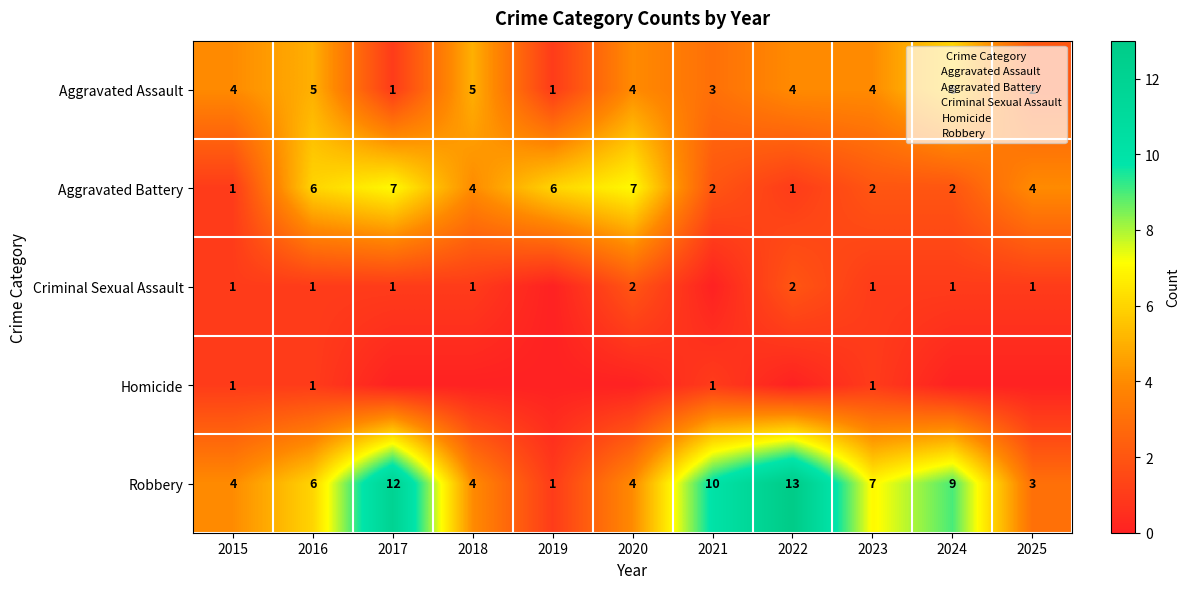

What is the sum of the Aggravated Assault values at 2016 and 2017?

6